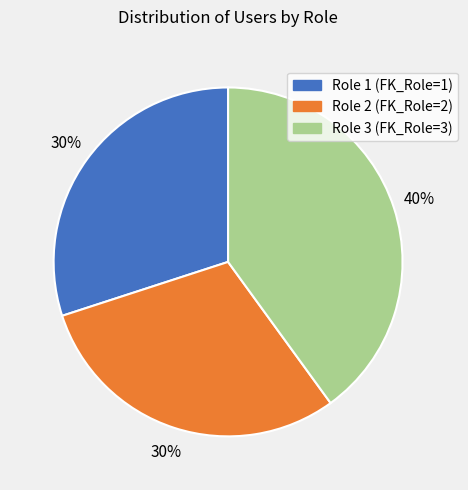

How many segments does this pie chart have?

3